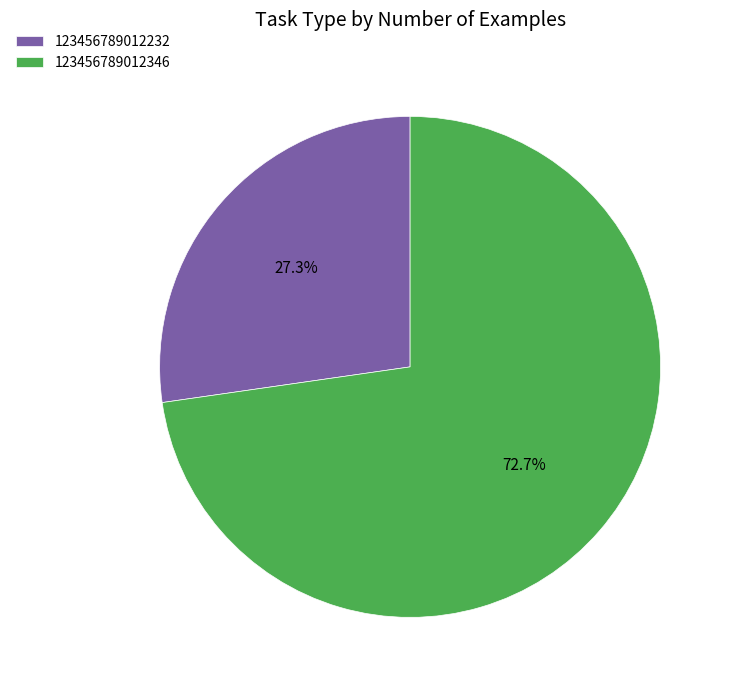

How many segments does this pie chart have?

2